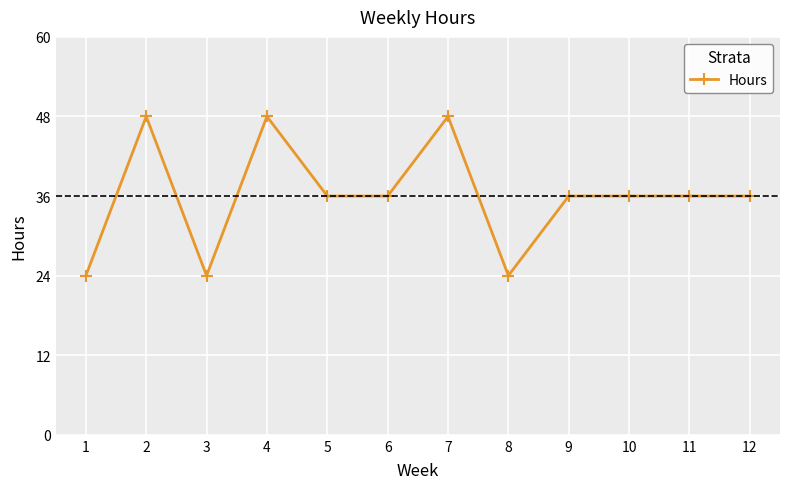

What is the sum of the values at 9 and 6?

72